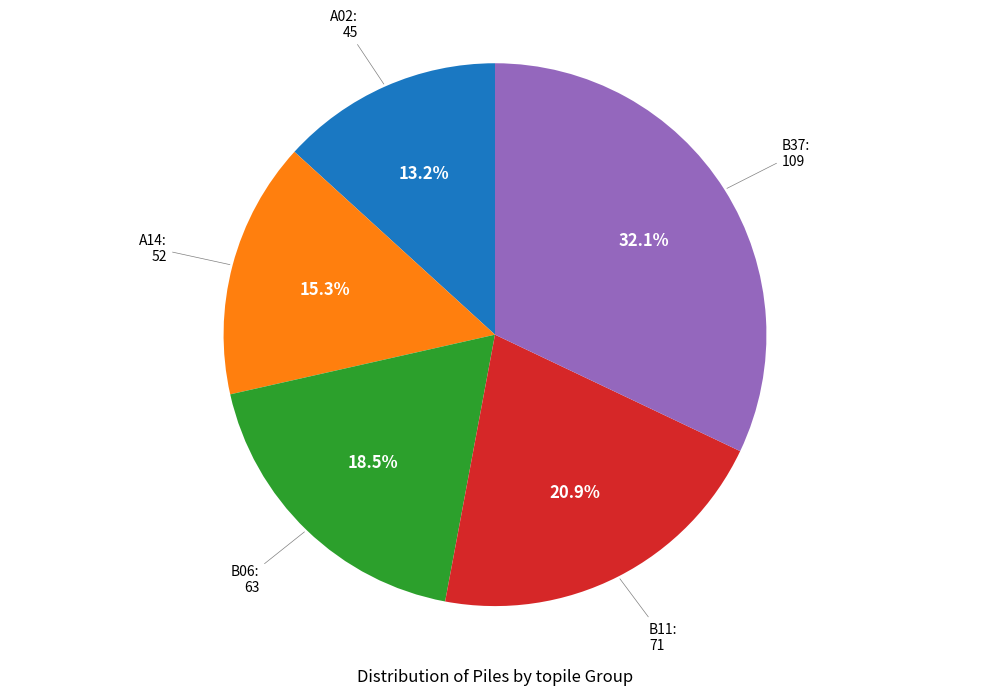

Is there any slice that represents more than half of the pie?

No